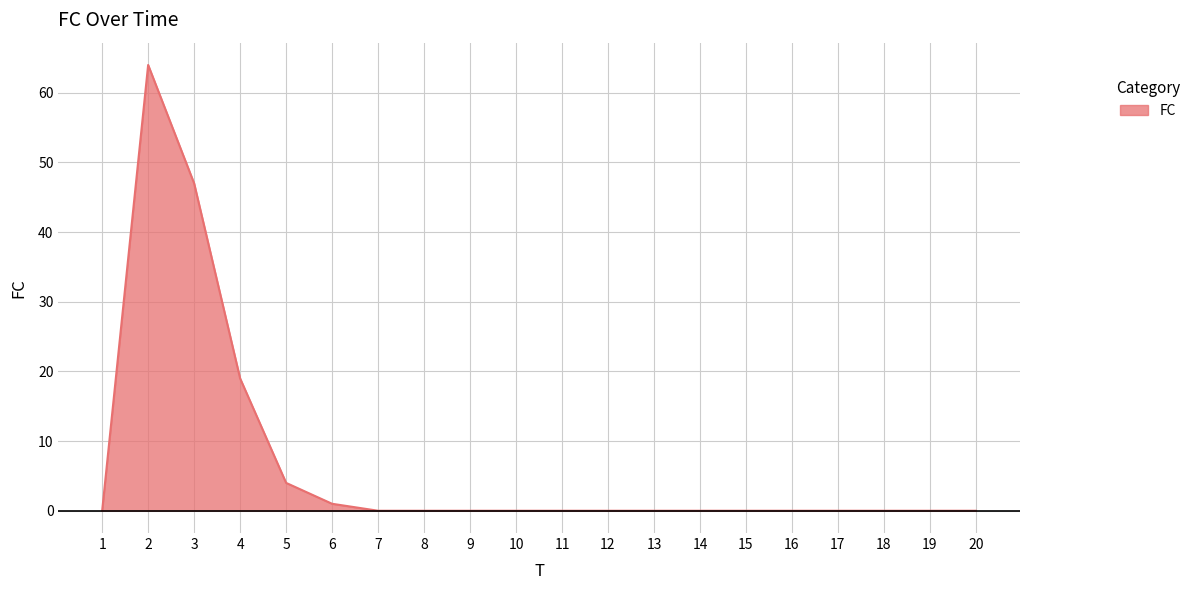

Does the chart display data point markers on the line(s)?

No